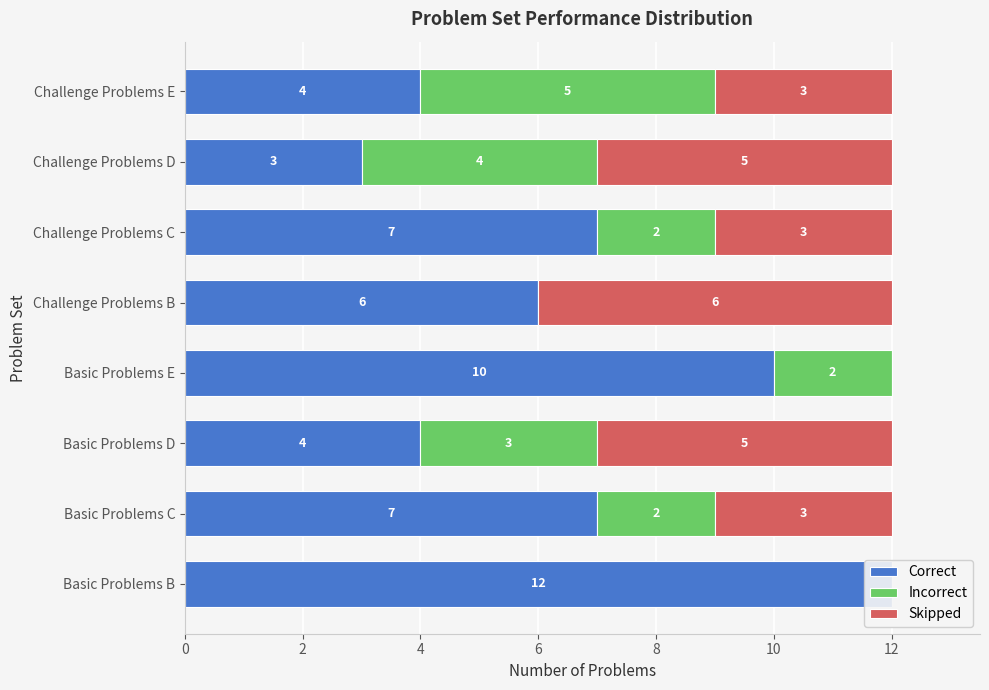

List the series in order of their peak value, highest first.

Correct, Skipped, Incorrect